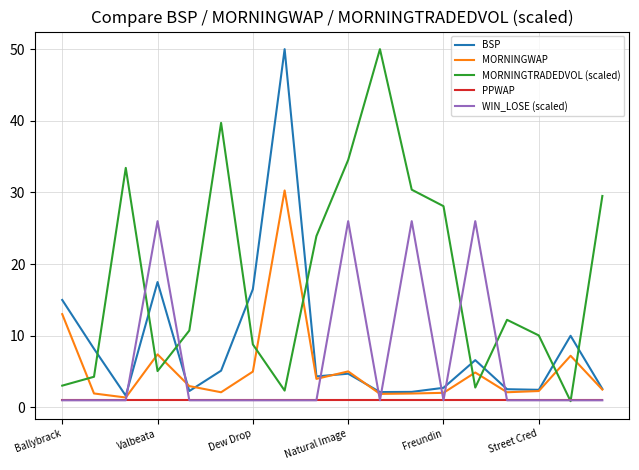

Which series ends up on top after the final intersection of BSP and WIN_LOSE (scaled)?

BSP